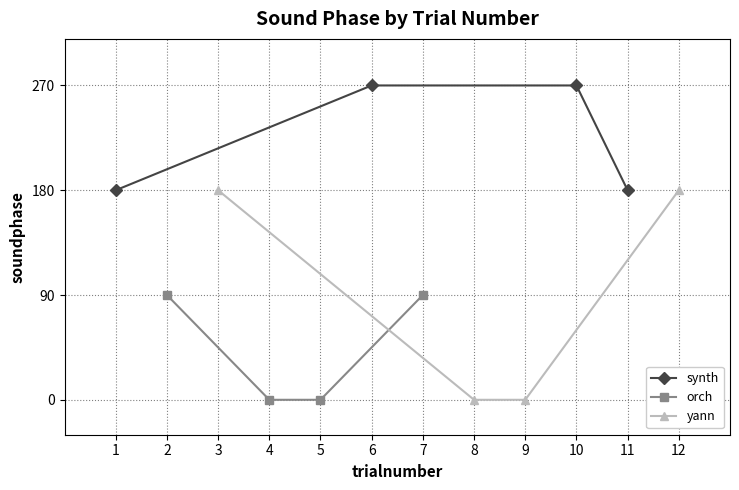

At which label is synth closest to 225?

1